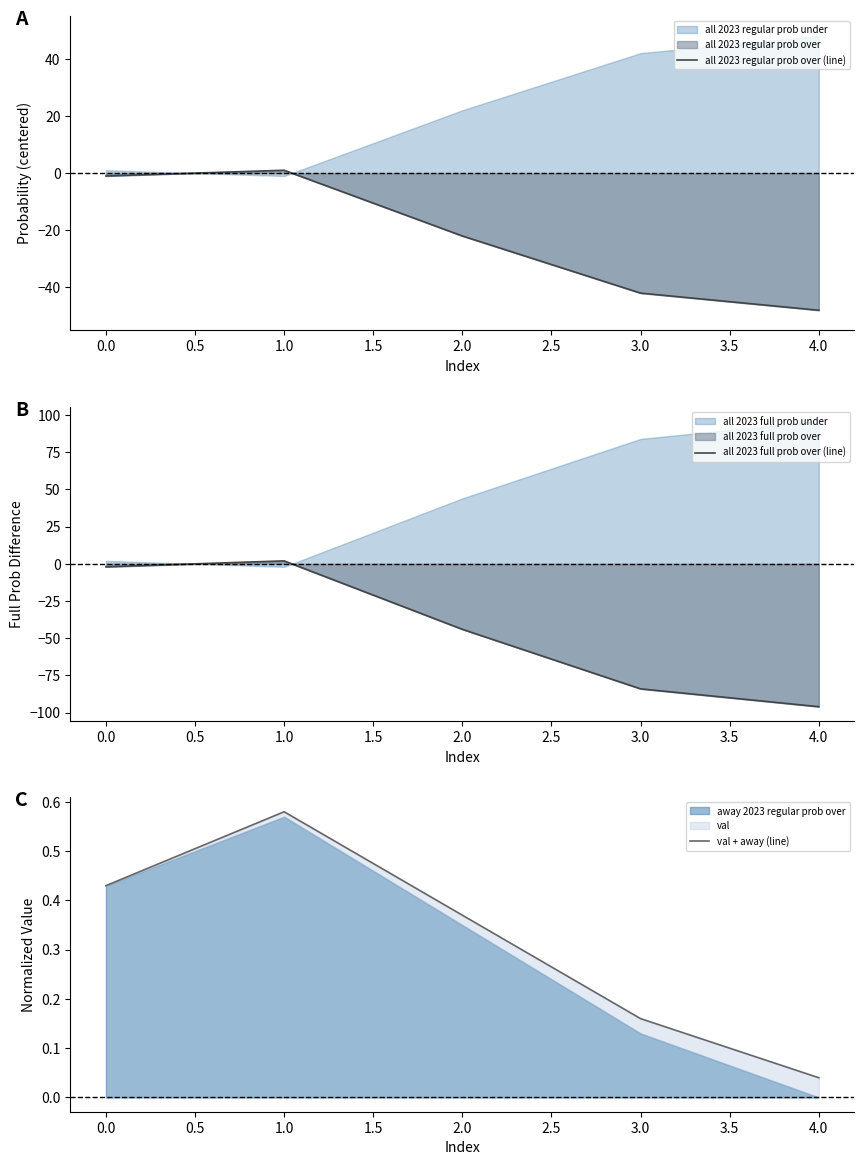

List the series in order of their overall mean, highest first.

val + away (line), all 2023 regular prob over (line), all 2023 full prob over (line)